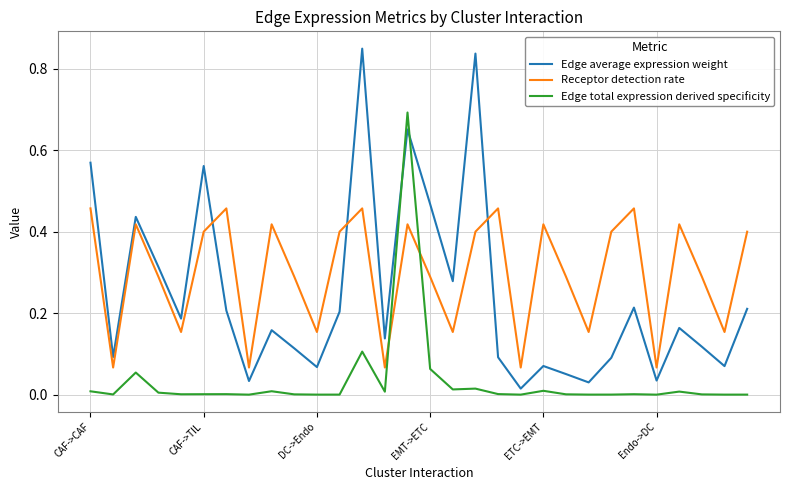

Is this an area chart (filled region under the line)?

No